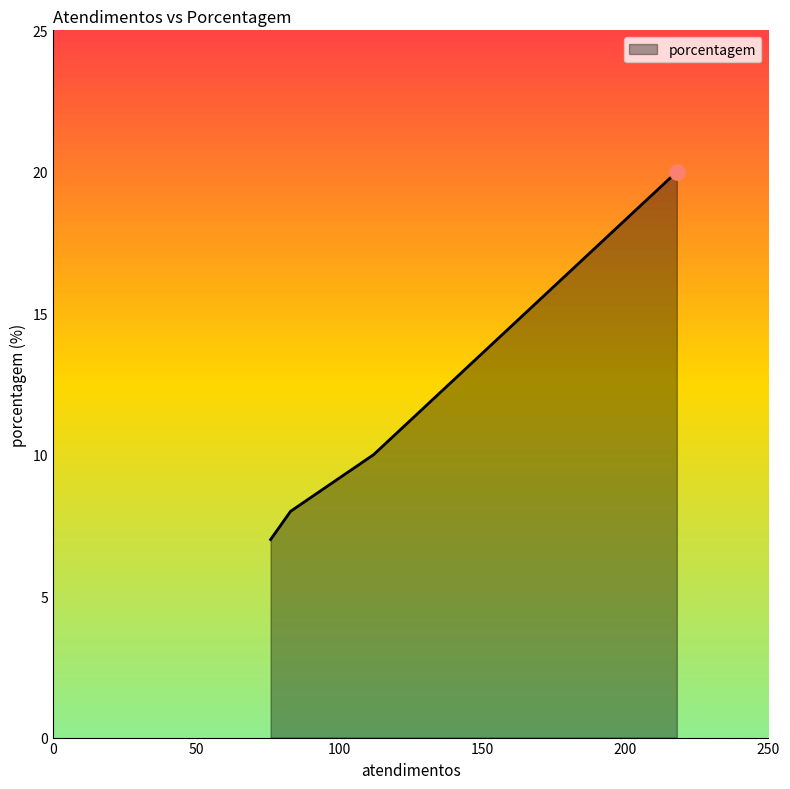

What is the minimum value shown in the chart?

7